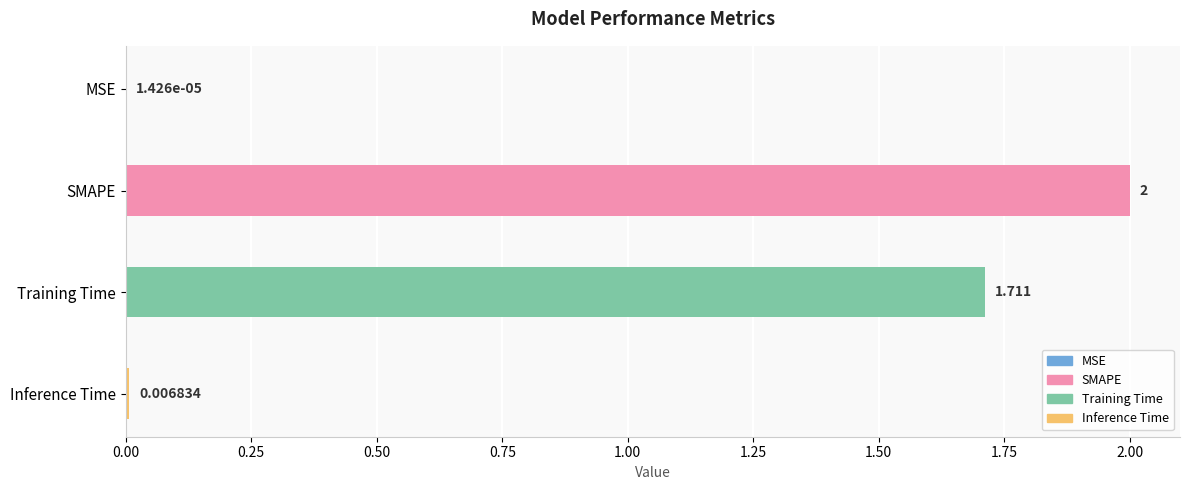

Are the bars horizontal?

Yes